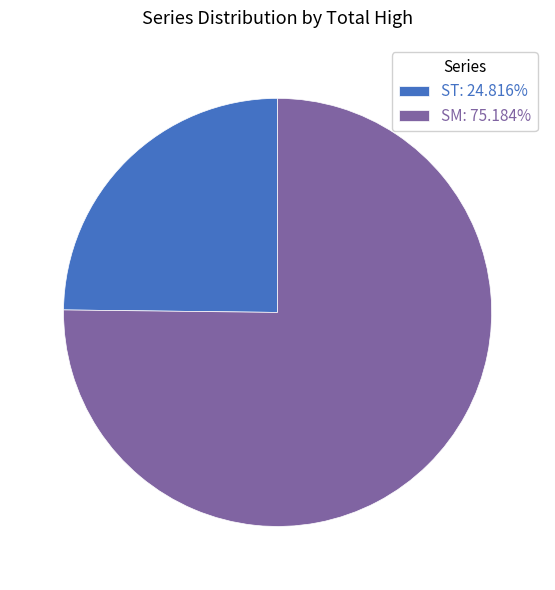

Which category accounts for the majority?

SM